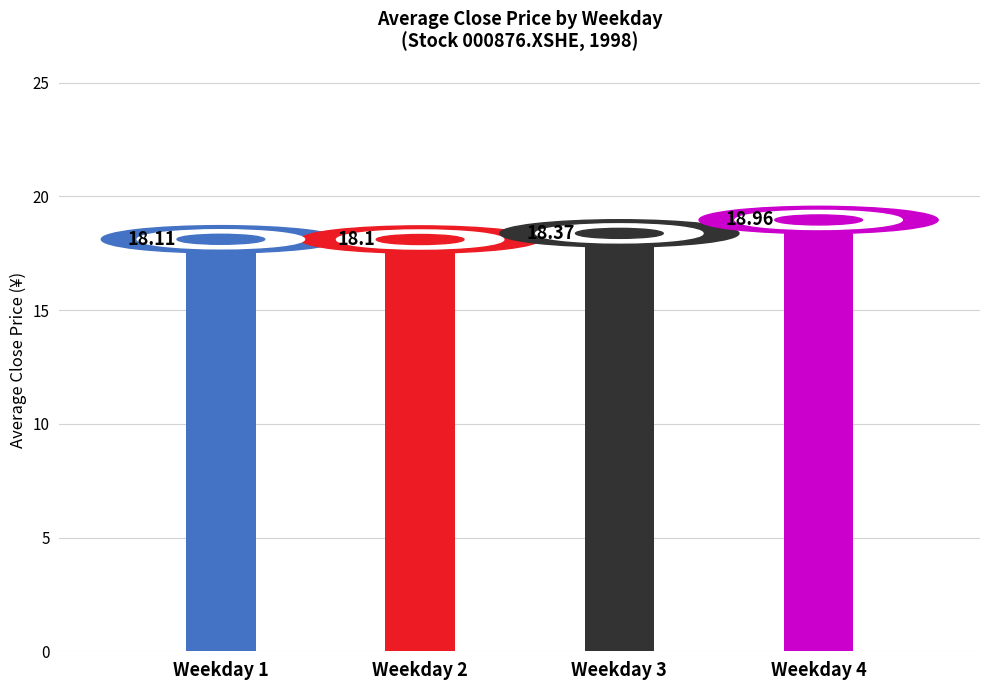

What is the value of the 2nd bar from the left?

18.1